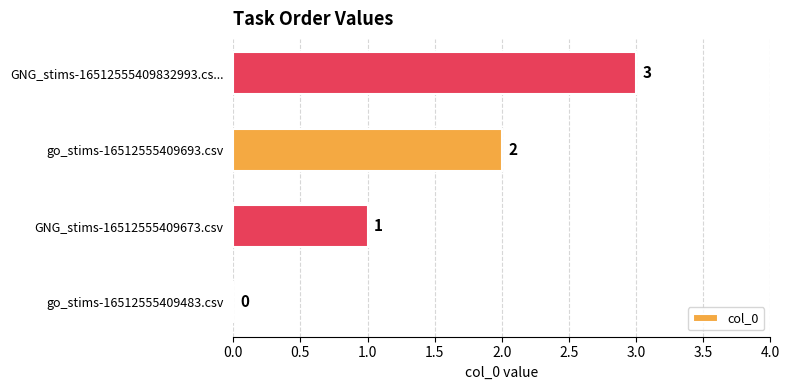

What value does the data have at GNG_stims-16512555409832993.cs...?

3